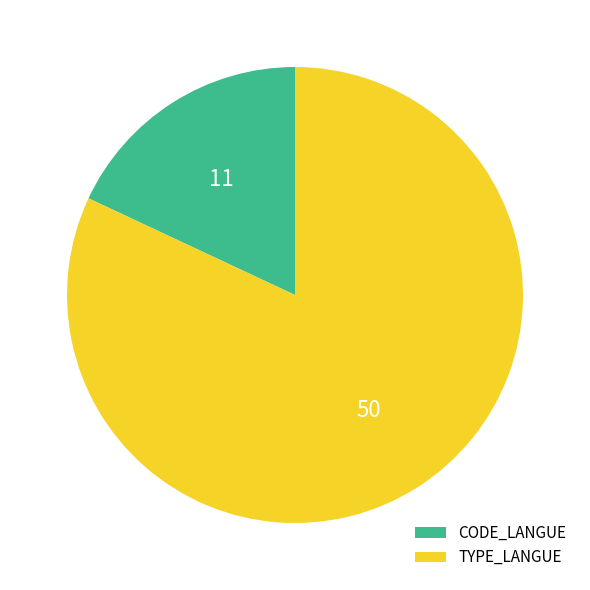

Count the number of slices in the pie.

2